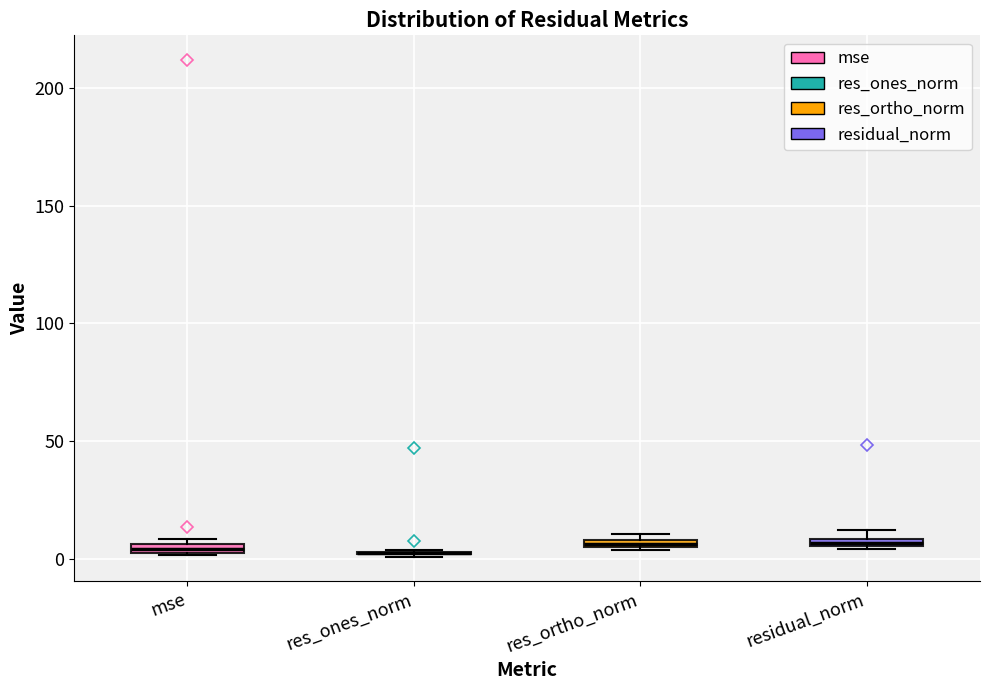

Where is the lower edge of the box for mse on the y-axis? The values are not printed on the chart, so give them approximately, as read against the axis.

0